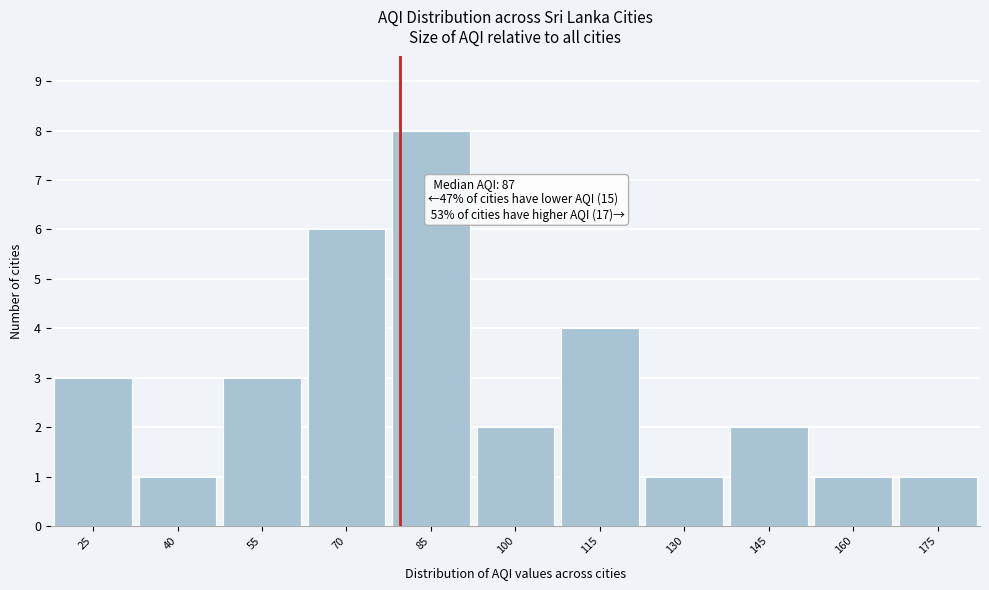

Reading left to right, transcribe all the data shown in this chart.

3	1	3	6	8	2	4	1	2	1	1